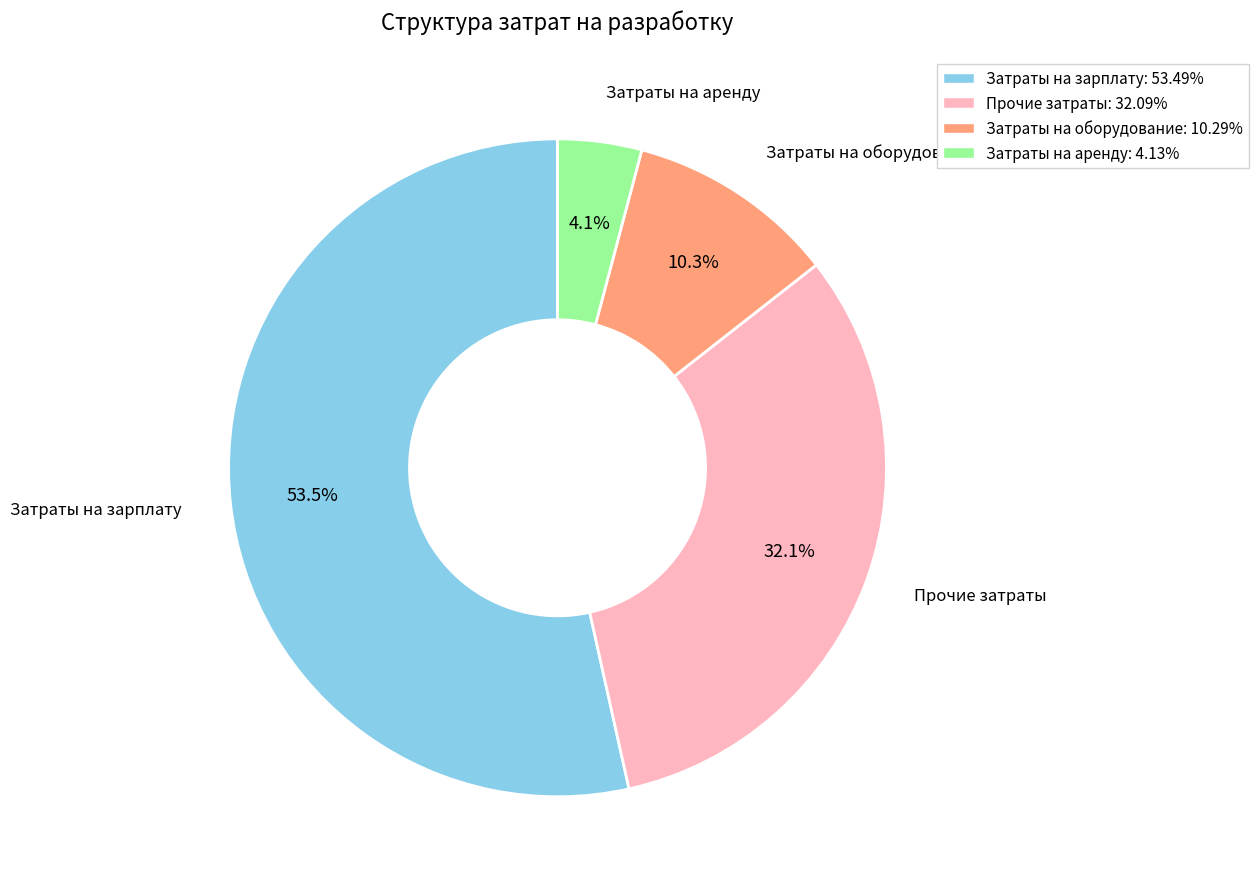

Is there any slice that represents more than half of the pie?

Yes